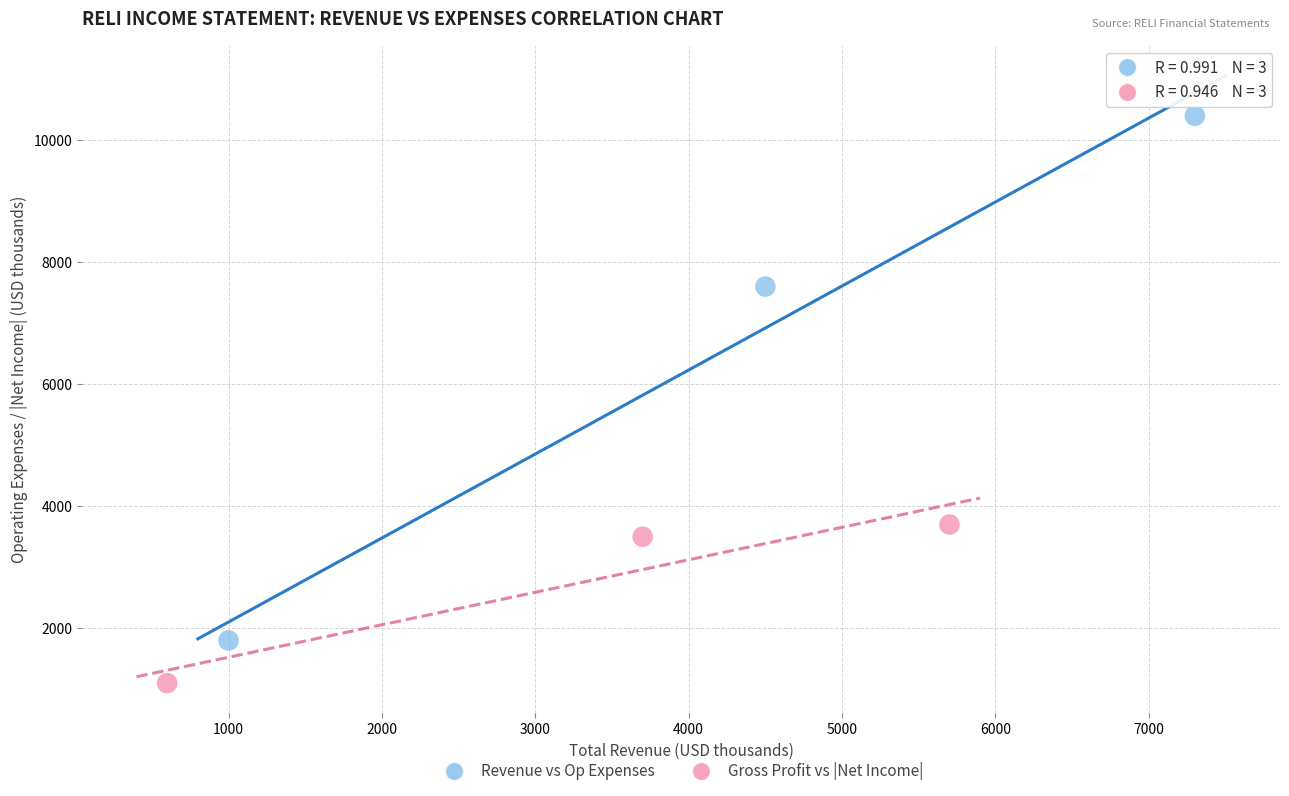

Which series contains the lowest Y value?

Gross Profit vs |Net Income|